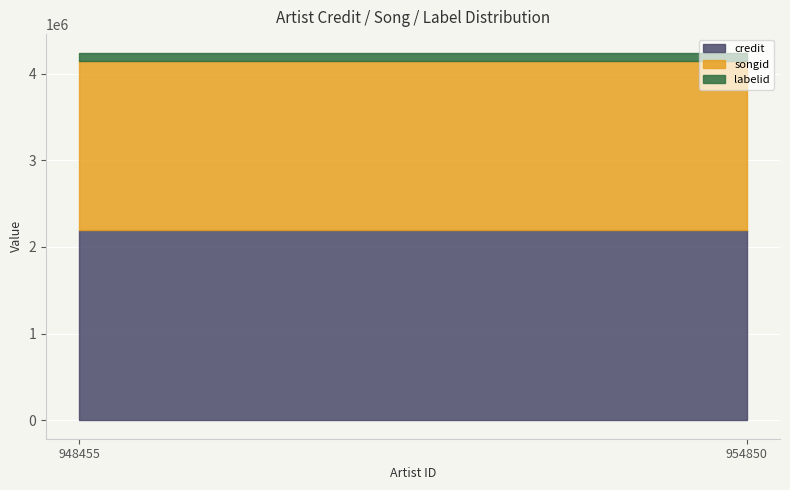

What is the sum of the labelid values at 954850 and 948455?

184536